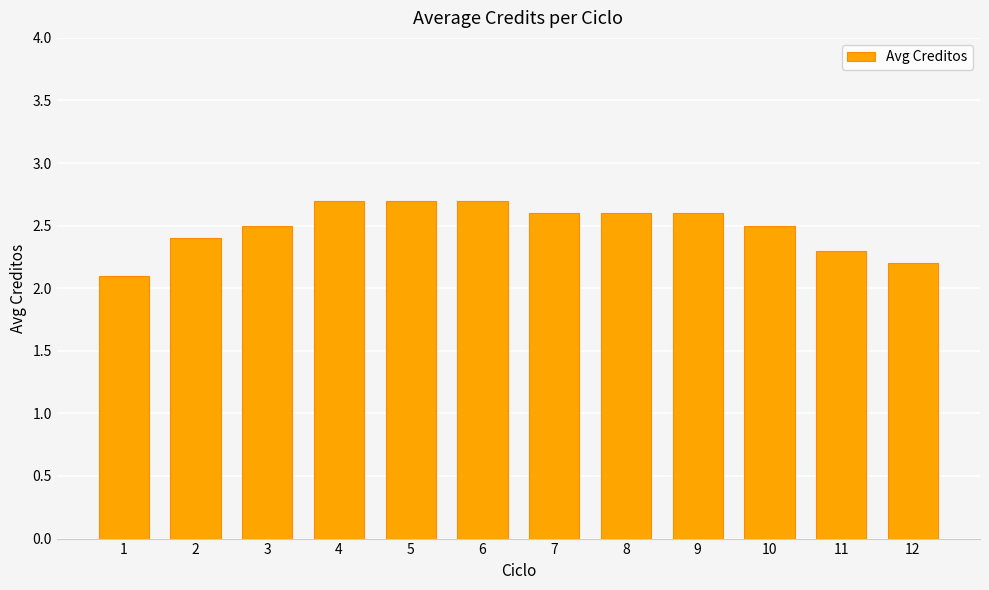

How many values are between 2 and 3?

12